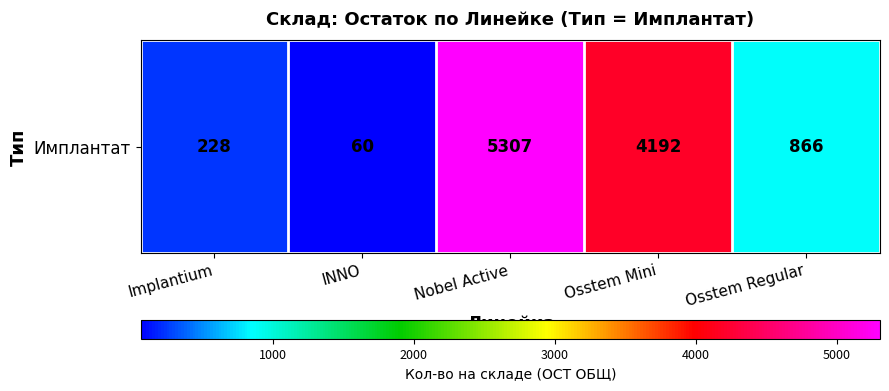

What is the change in value from Implantium to Nobel Active?

+5079